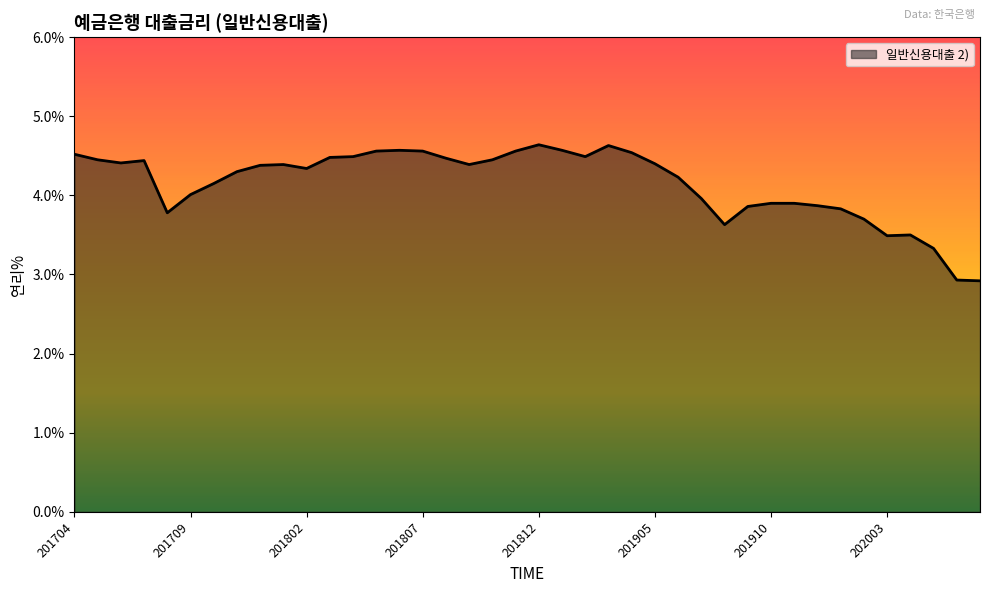

What is the difference between the maximum and second lowest values?

1.7